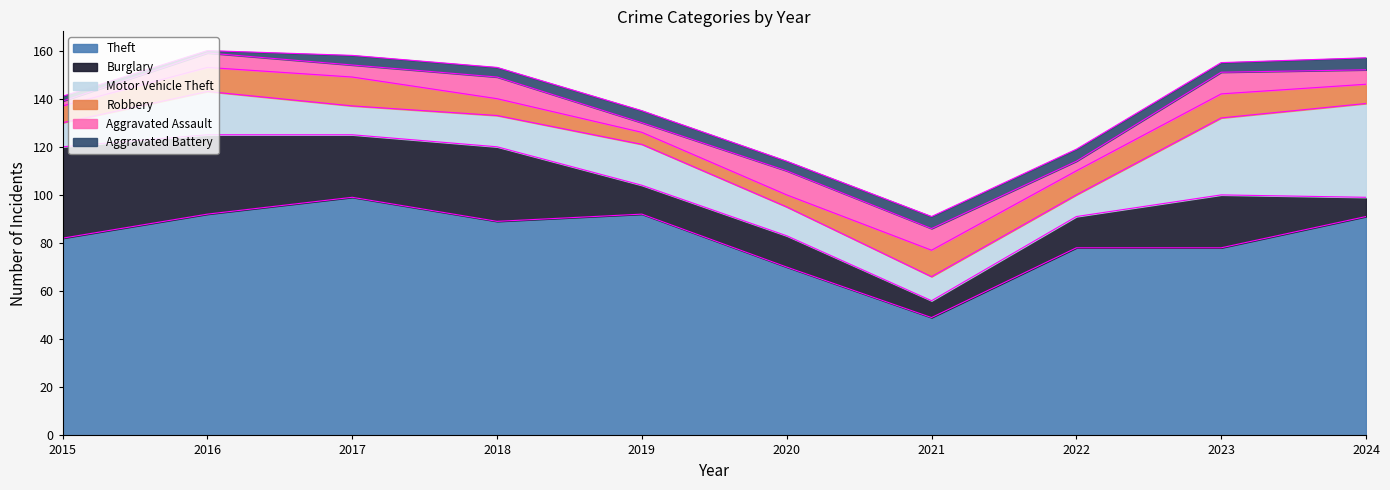

Which series has the largest total across all categories?

Theft